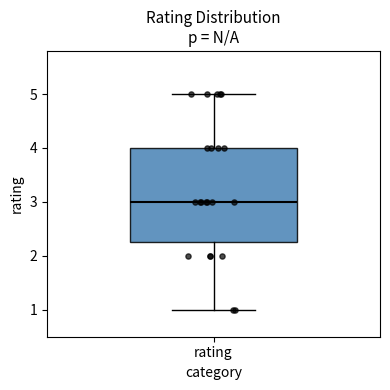

Transcribe this box plot: give where the median line is, the range the box spans, and where the two whiskers end, as read against the y-axis. The values are not printed on the chart, so give them approximately, as read against the axis.

median 3.0, box 2.3 to 4.0, whiskers 1.0 to 5.0